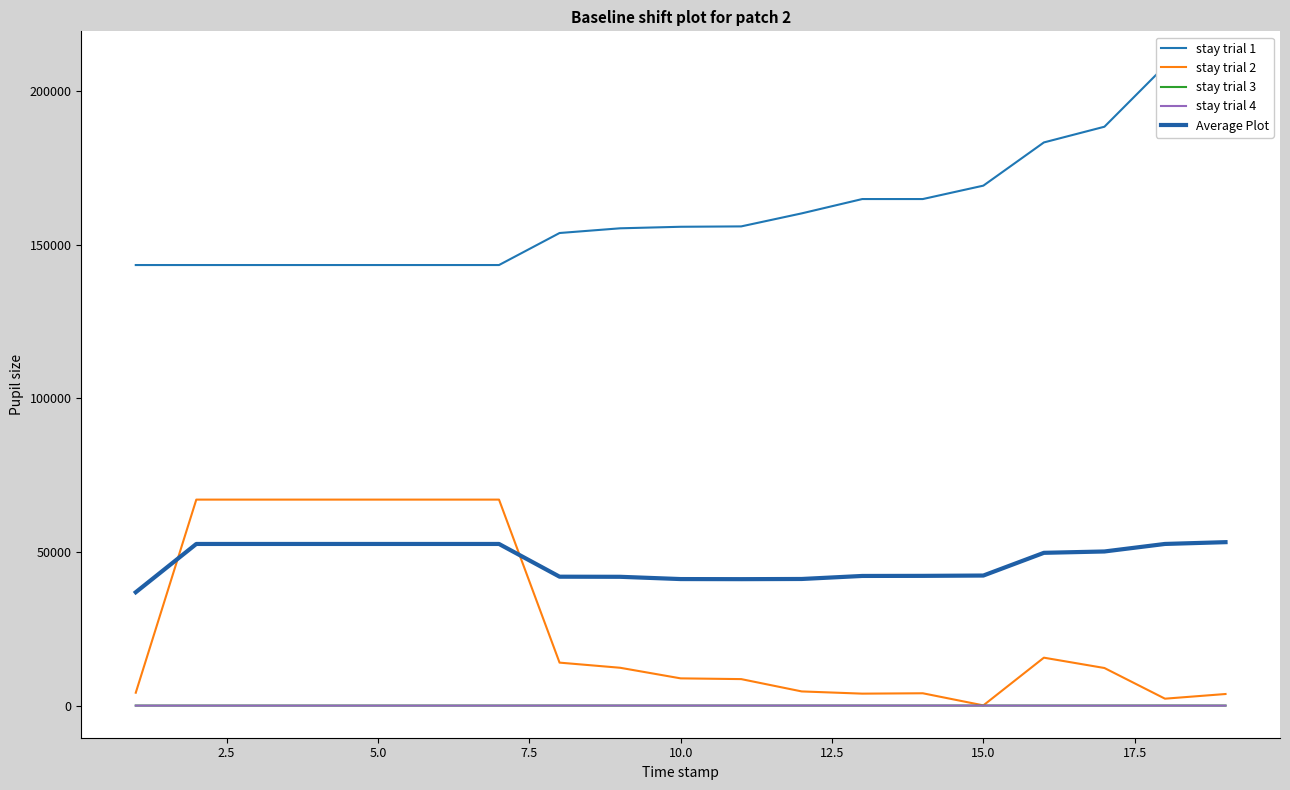

How many series are shown in this chart?

5